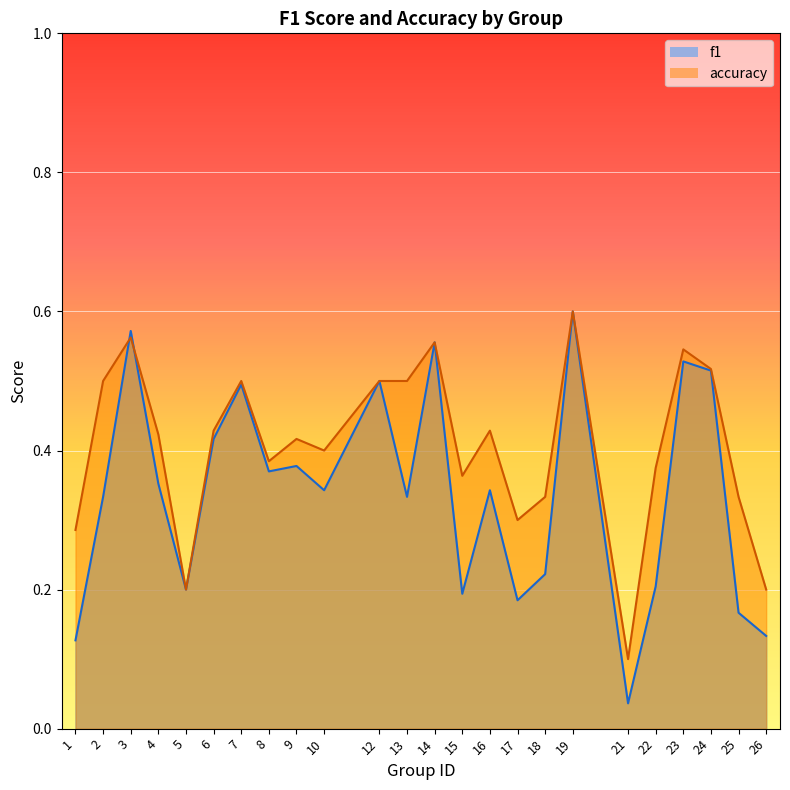

How many lines are shown in the chart?

2